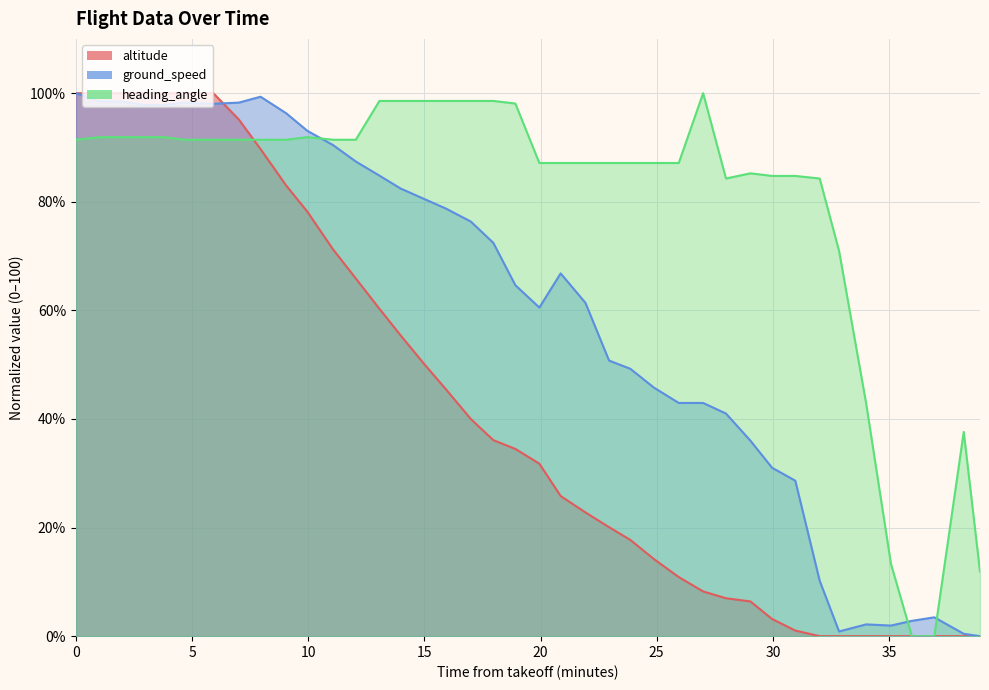

Is the value of ground_speed at 20 greater than the value of altitude at 25?

Yes